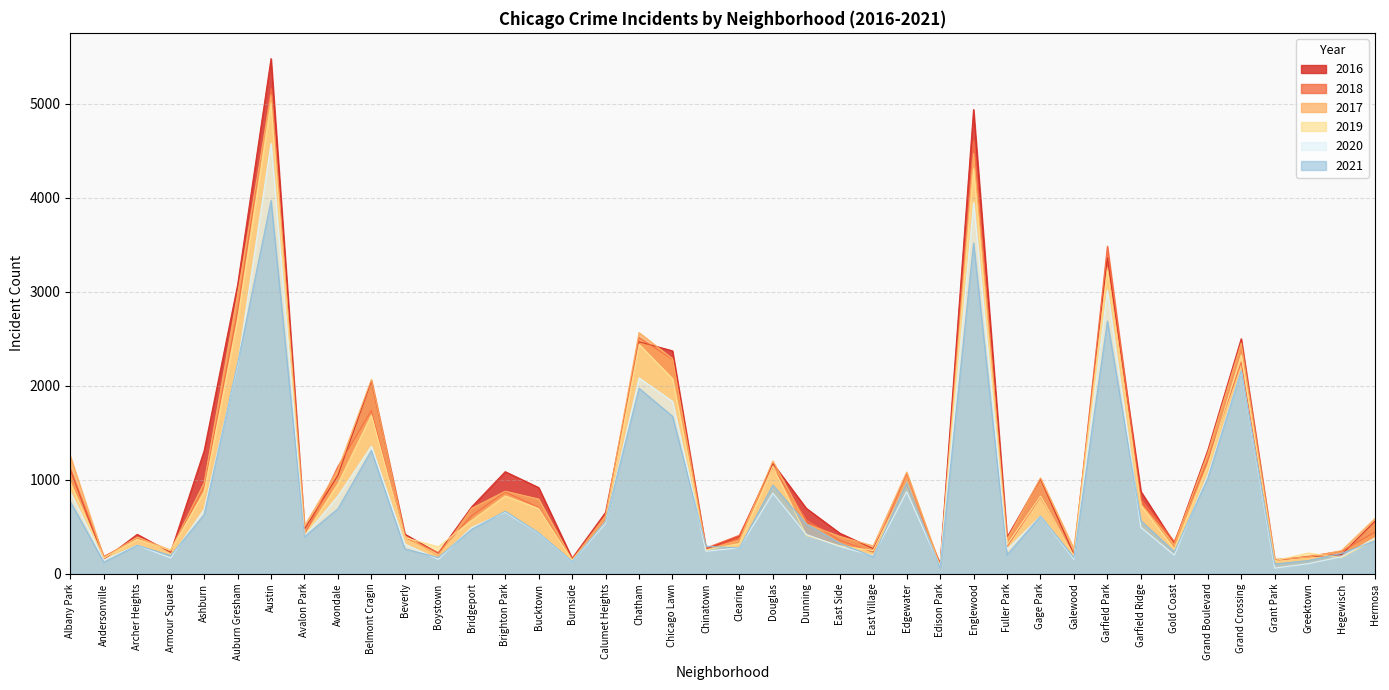

How many times do 2017 and 2021 cross each other?

2